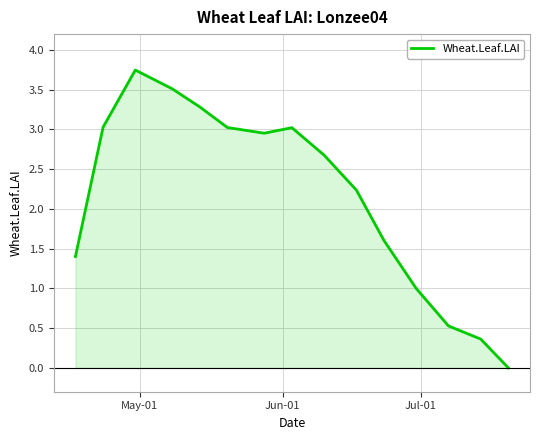

How many lines are shown in the chart?

1